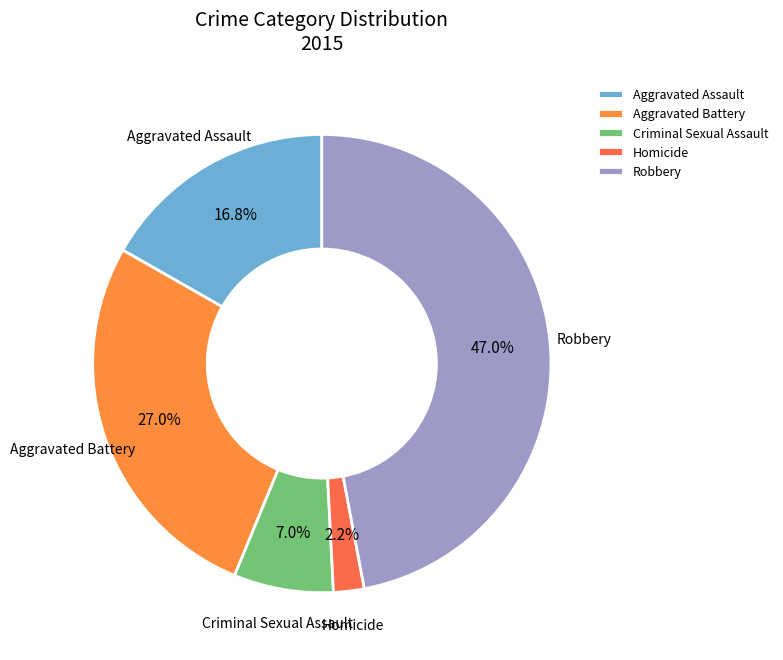

Which has a higher value, Robbery or Aggravated Assault?

Robbery